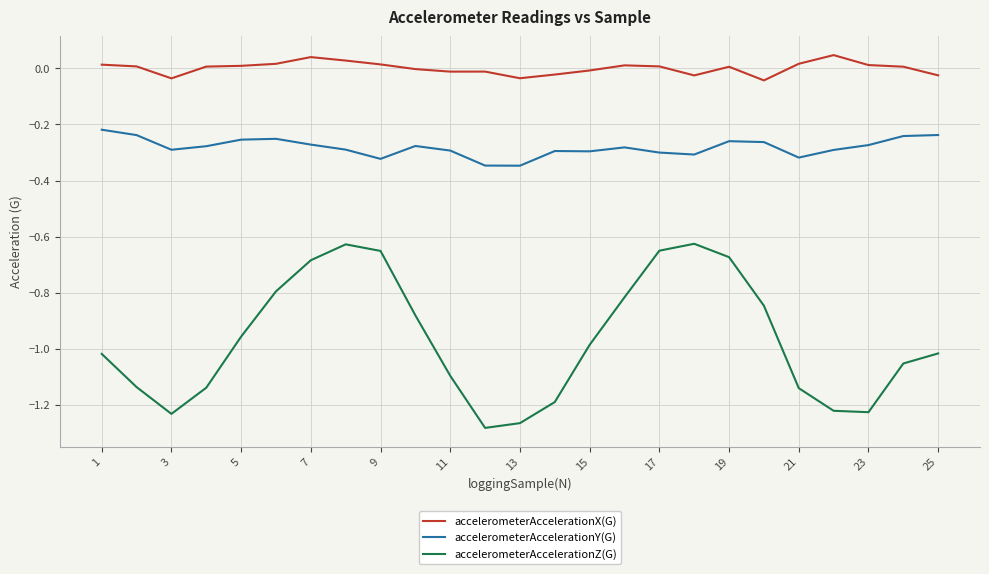

What is the difference between the maximum and minimum values in the accelerometerAccelerationZ(G) series?

0.7